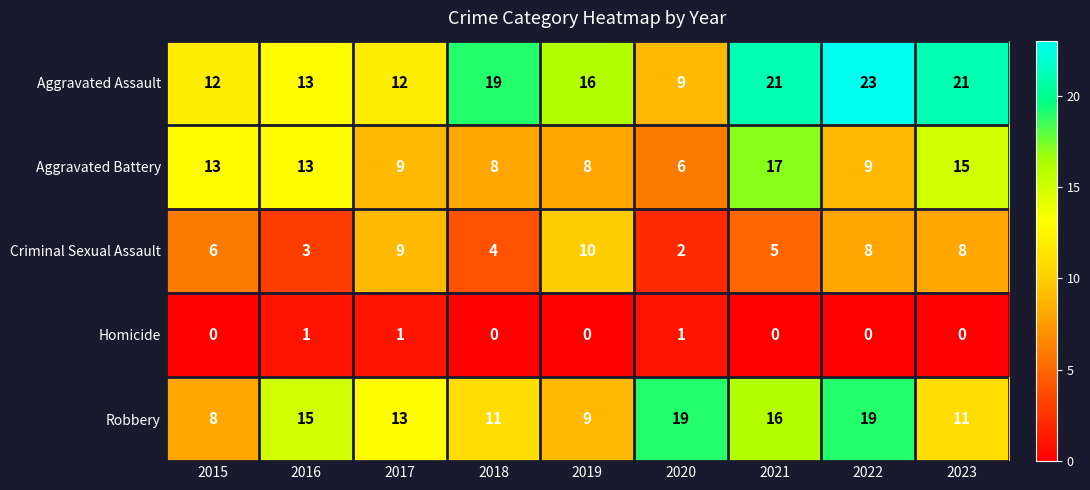

Rank the series by their average value, from lowest to highest.

Homicide, Criminal Sexual Assault, Aggravated Battery, Robbery, Aggravated Assault